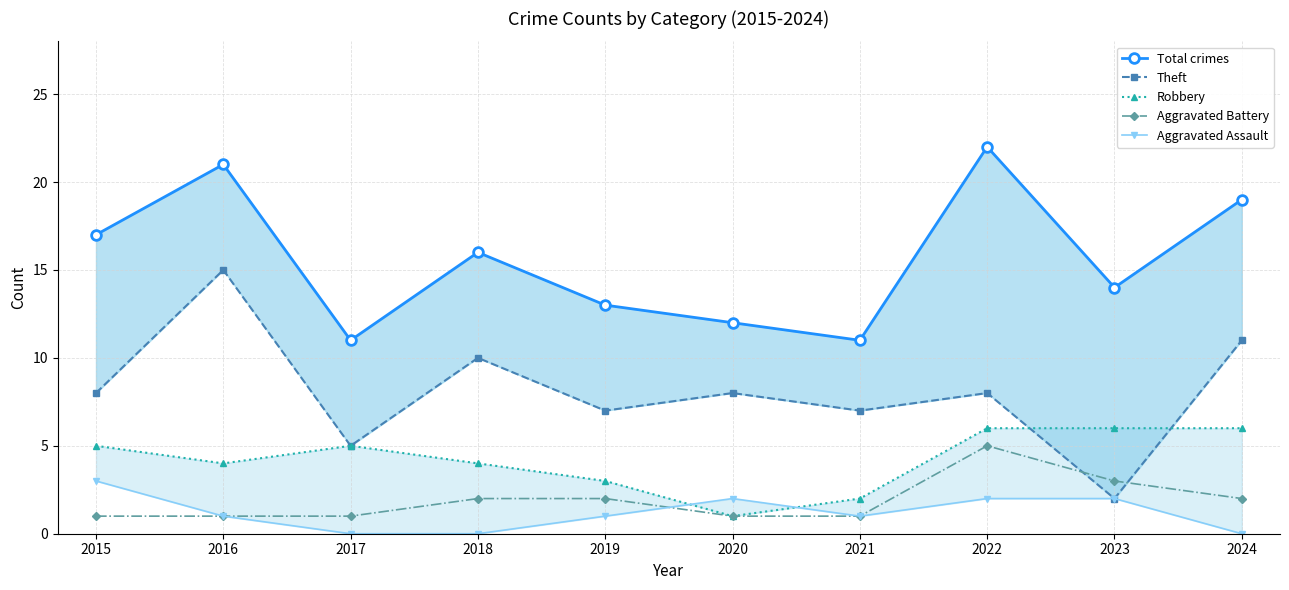

The value of Robbery at 2020 is 1. True or false?

False